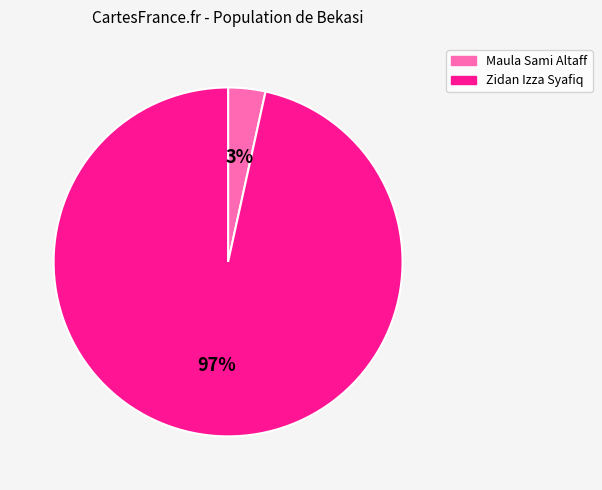

To the nearest percent, what portion does Zidan Izza Syafiq represent?

97%